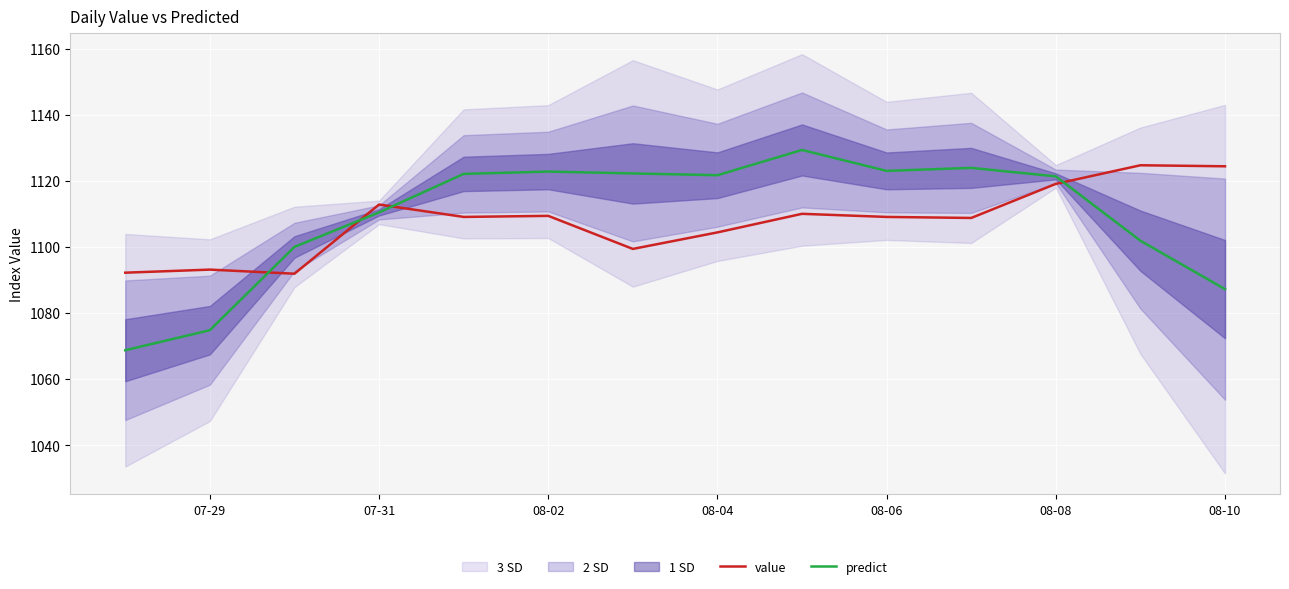

True or false: value has a value of 1481.7 at 07-31.

False